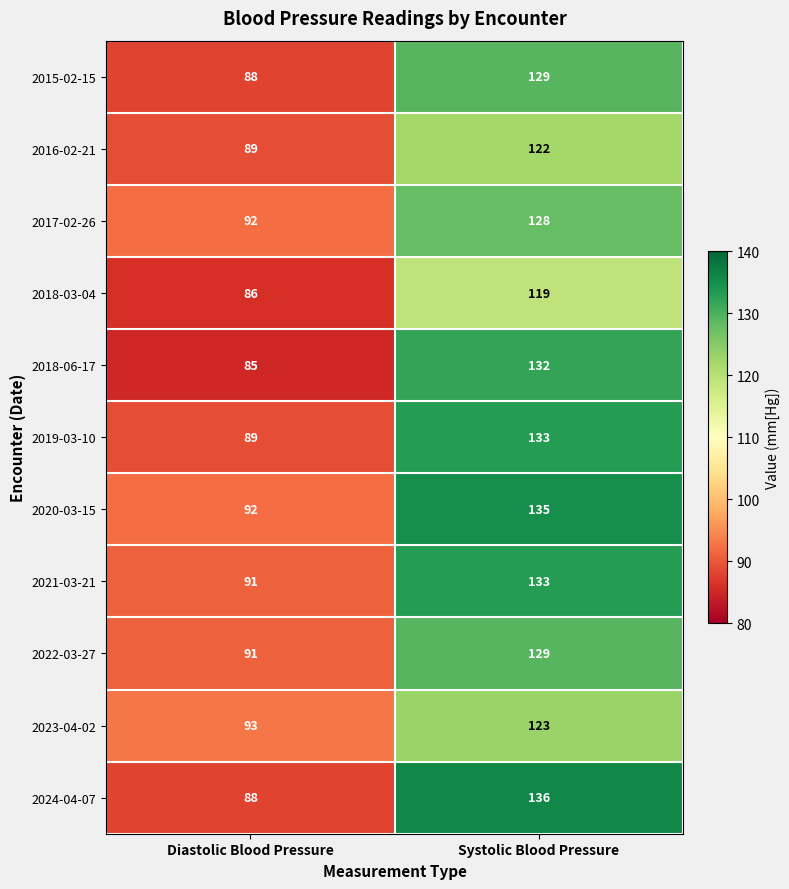

What is the difference between the 2021-03-21 values at Systolic Blood Pressure and Diastolic Blood Pressure?

42